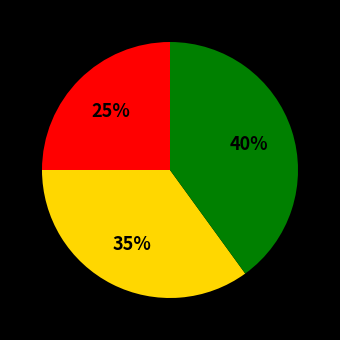

How many segments does this pie chart have?

3